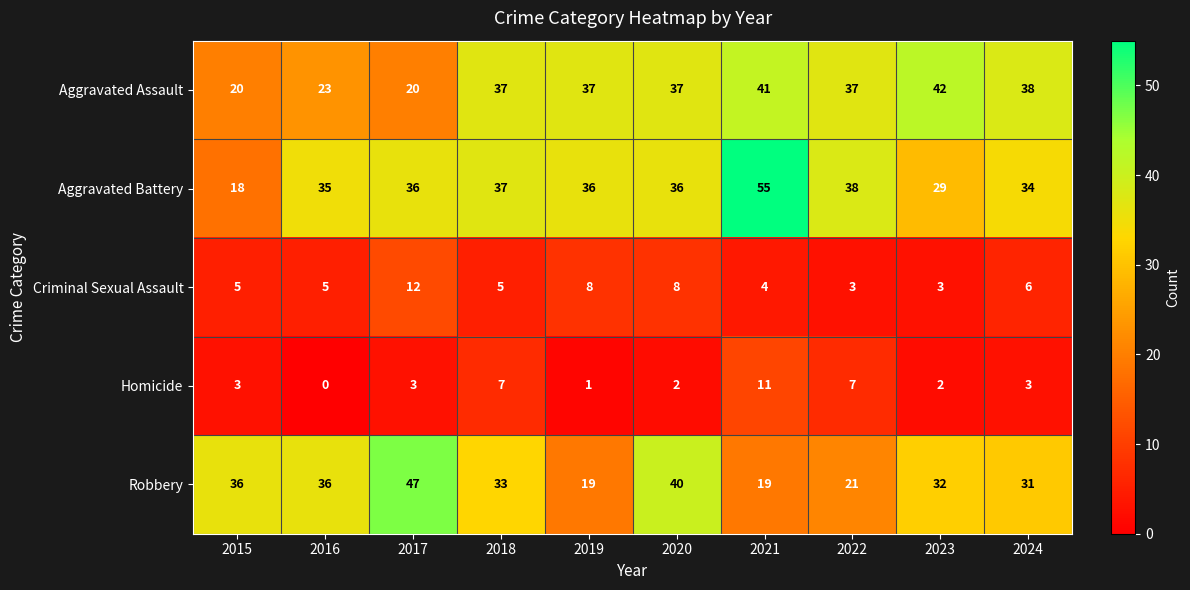

At 2021, list the series in order from largest to smallest.

Aggravated Battery, Aggravated Assault, Robbery, Homicide, Criminal Sexual Assault